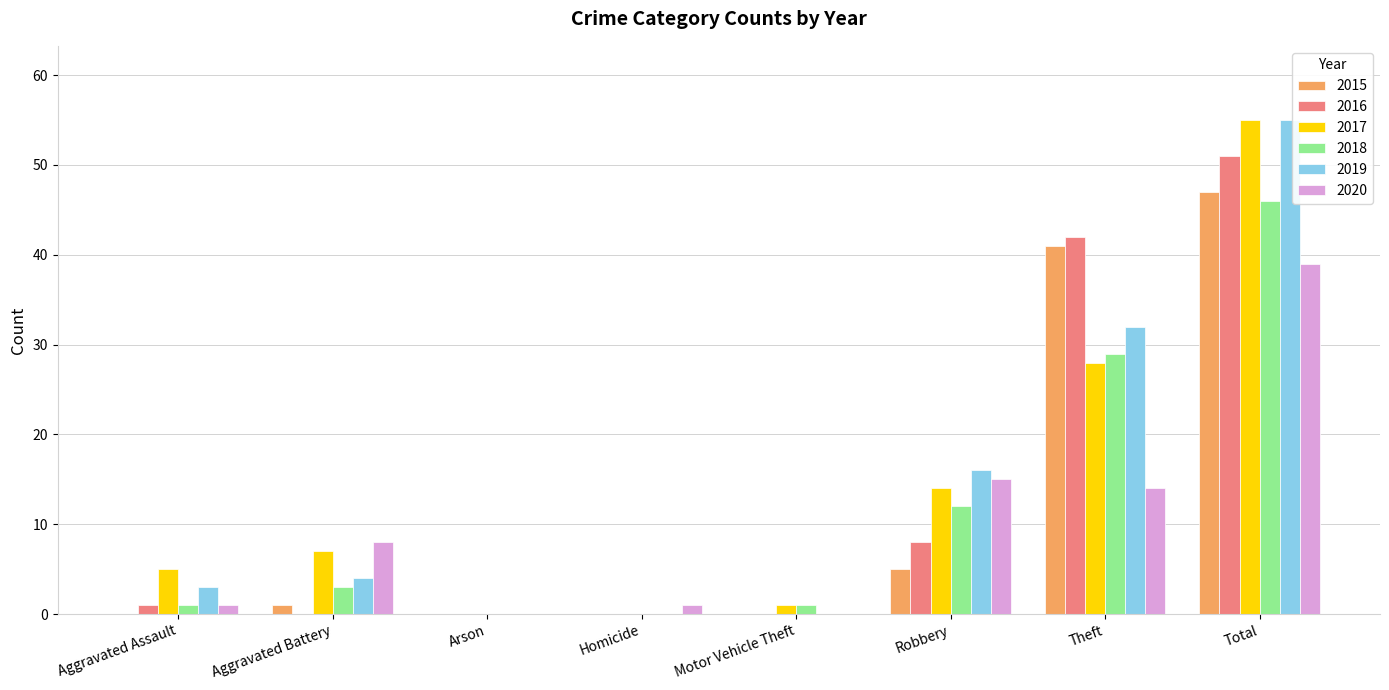

Is it true that 2019 equals 21 at Arson?

False